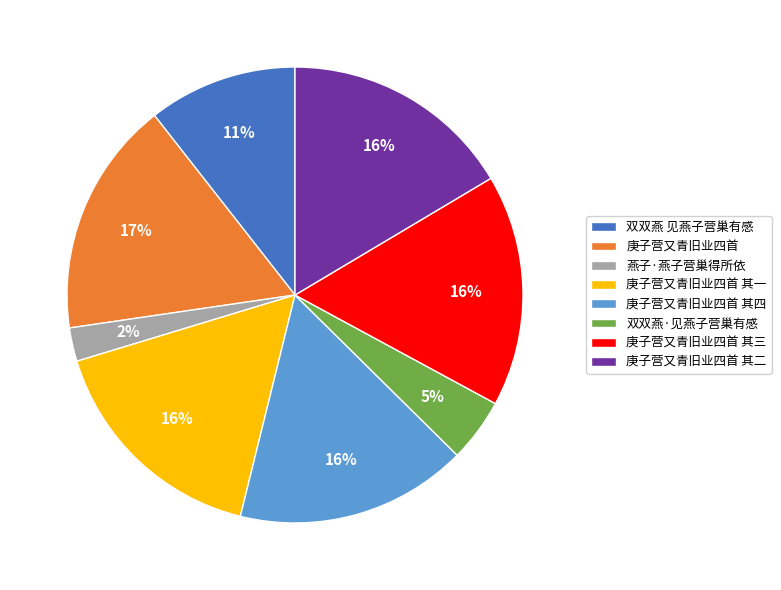

To the nearest percent, what percentage of the pie is 庚子营又青旧业四首?

17%